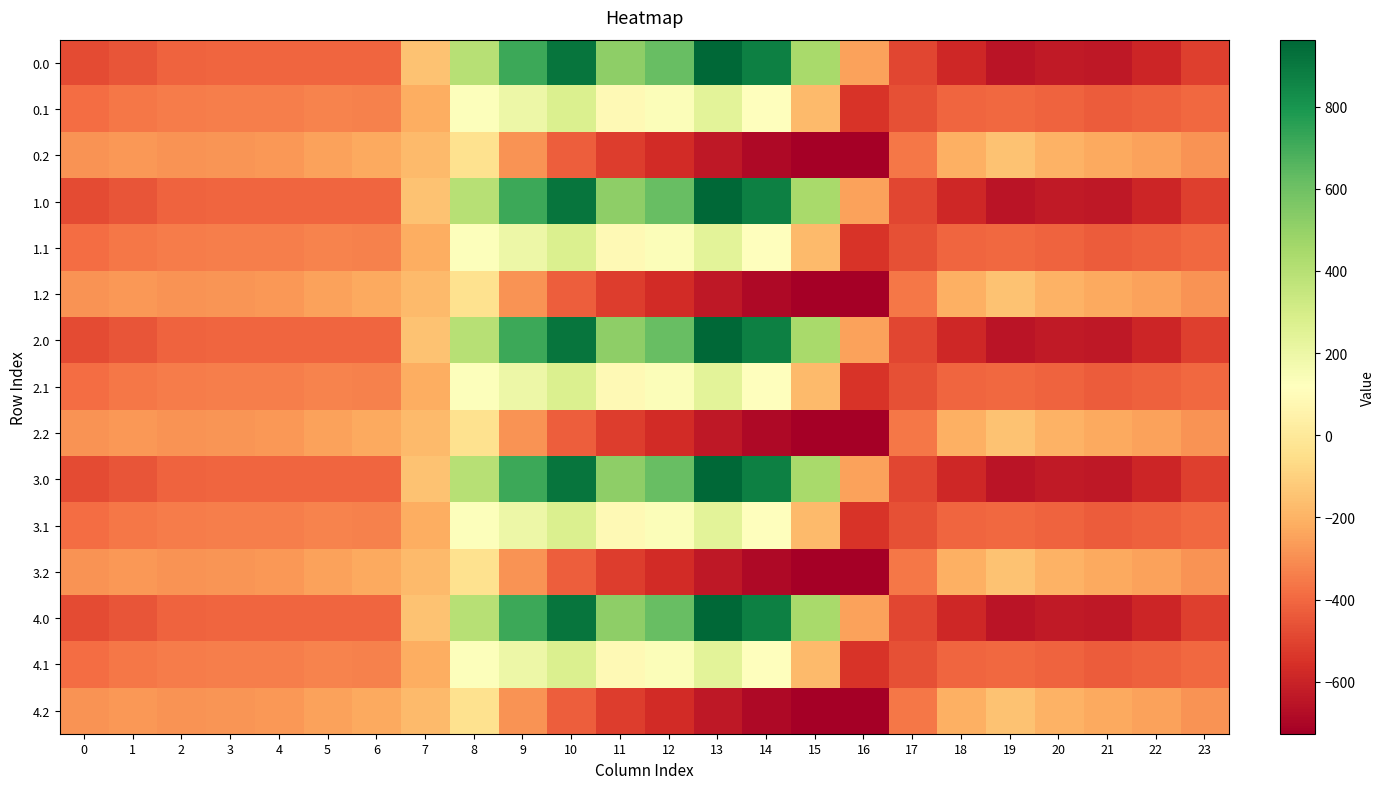

Which category has the highest value across all series?

13